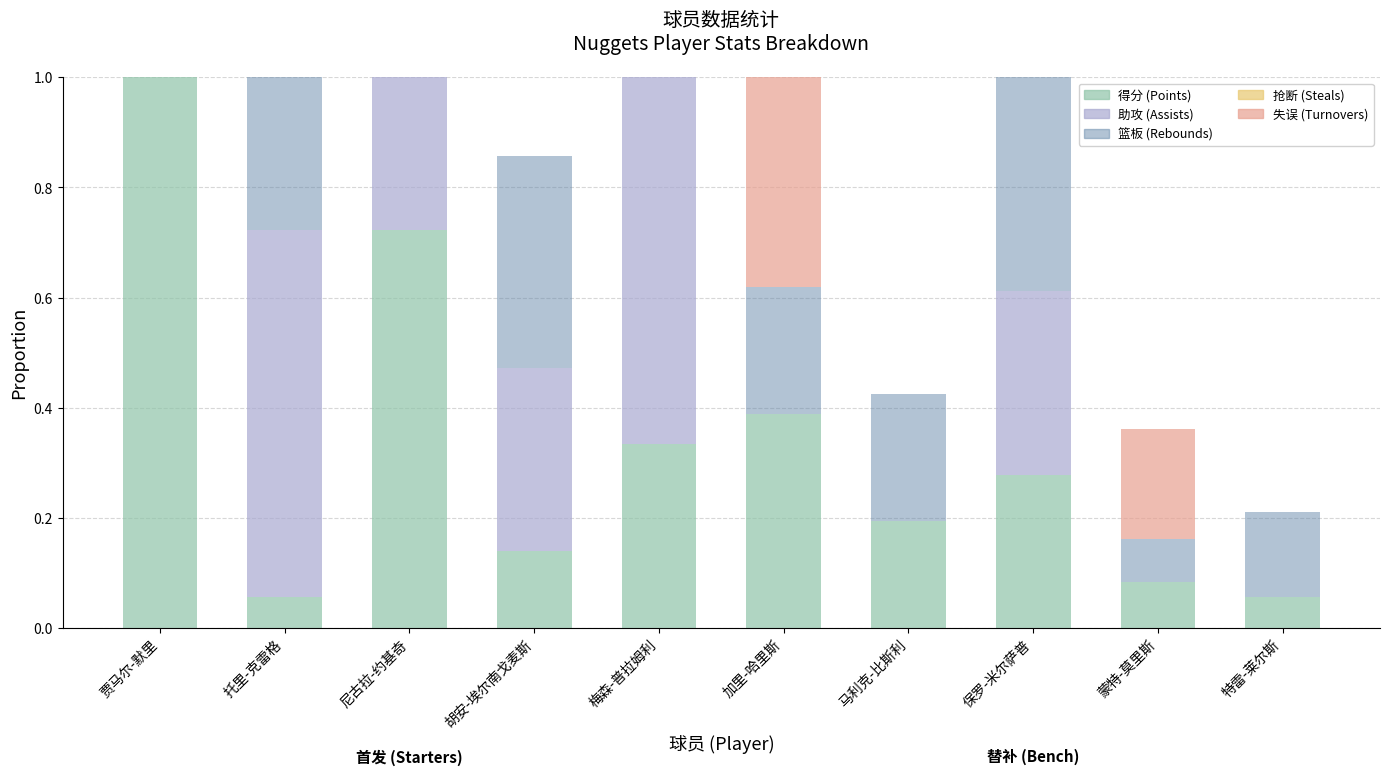

How many bars are there in total?

50